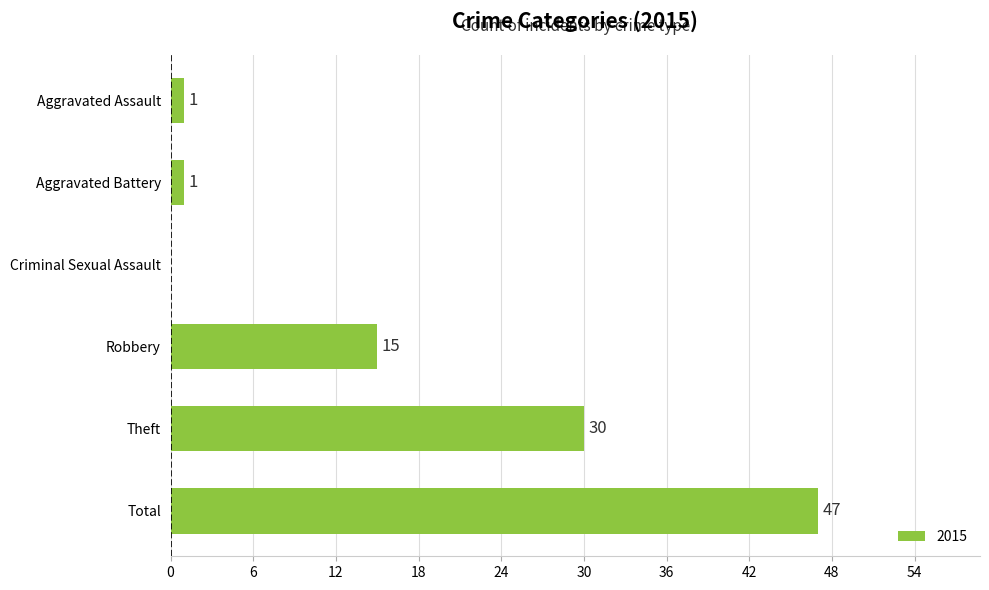

What is the change in value from Aggravated Assault to Total?

+46